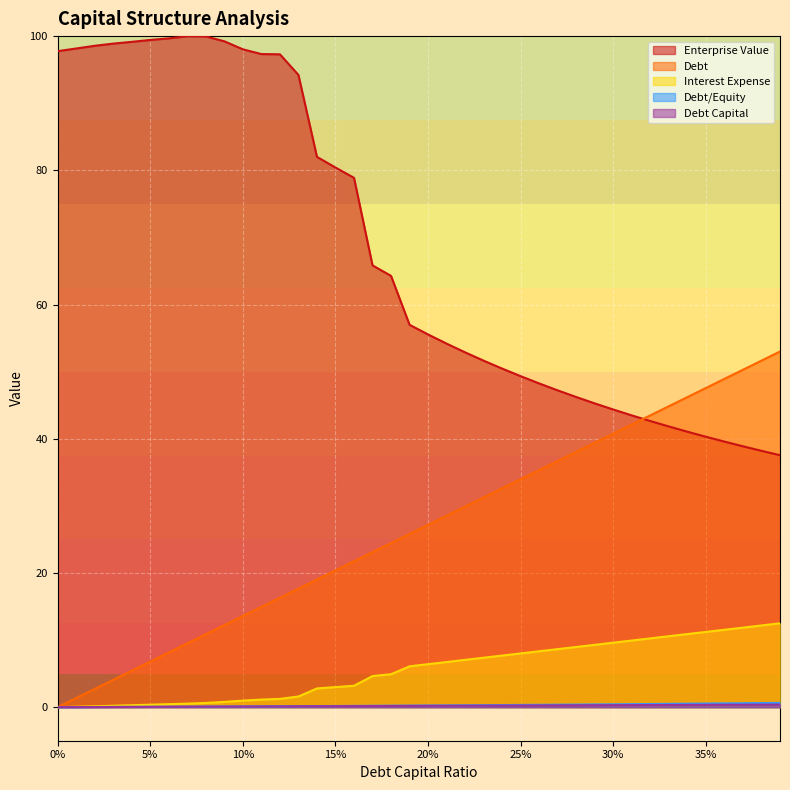

True or false: debt_equity has more than 0 interior local peaks.

False